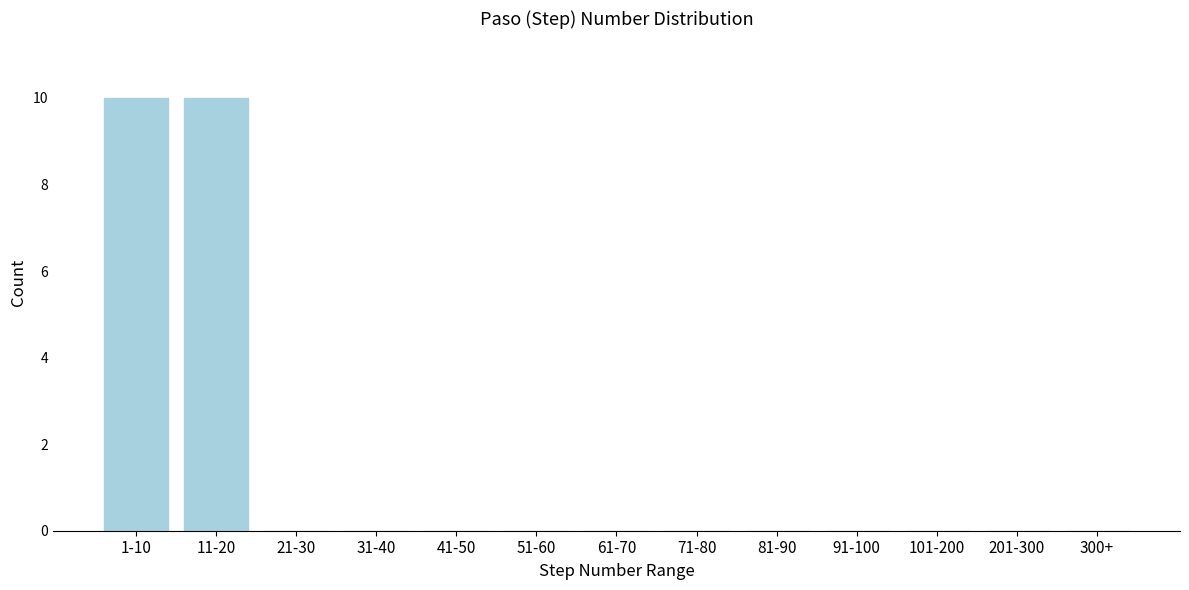

Reading left to right, transcribe all the data shown in this chart.

1-10=10	11-20=10	21-30=0	31-40=0	41-50=0	51-60=0	61-70=0	71-80=0	81-90=0	91-100=0	101-200=0	201-300=0	300+=0